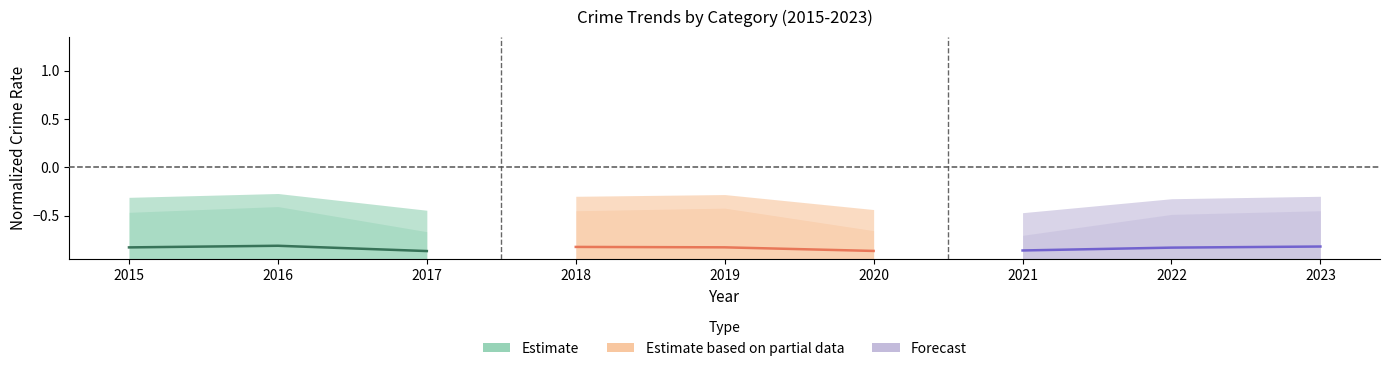

What is the value of the Estimate point at the 3rd from the left?

-0.9